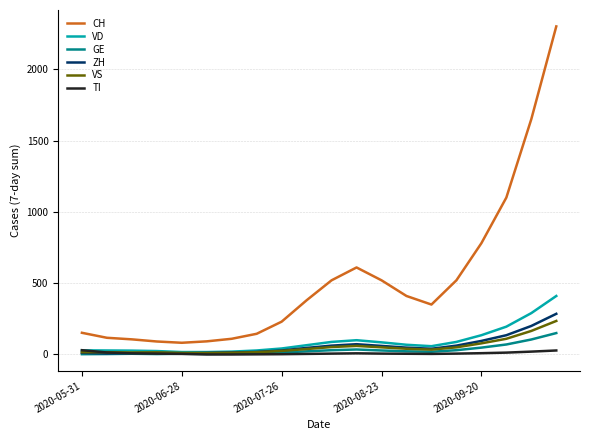

After their last crossing, which series has the higher values: ZH or VS?

ZH